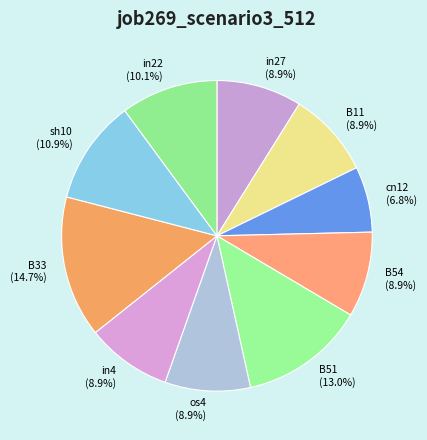

Does any single category account for the majority?

No